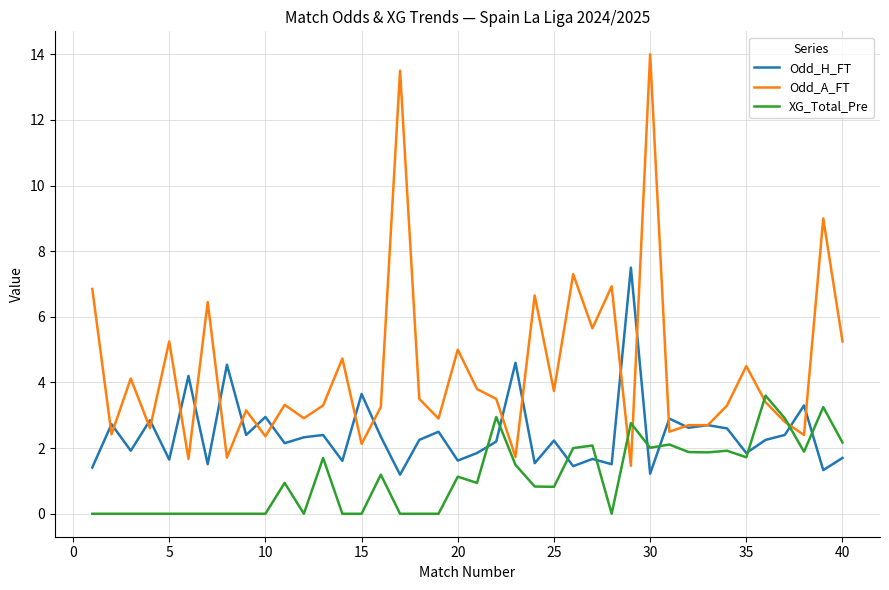

Rank the series by their average value, from lowest to highest.

XG_Total_Pre, Odd_H_FT, Odd_A_FT